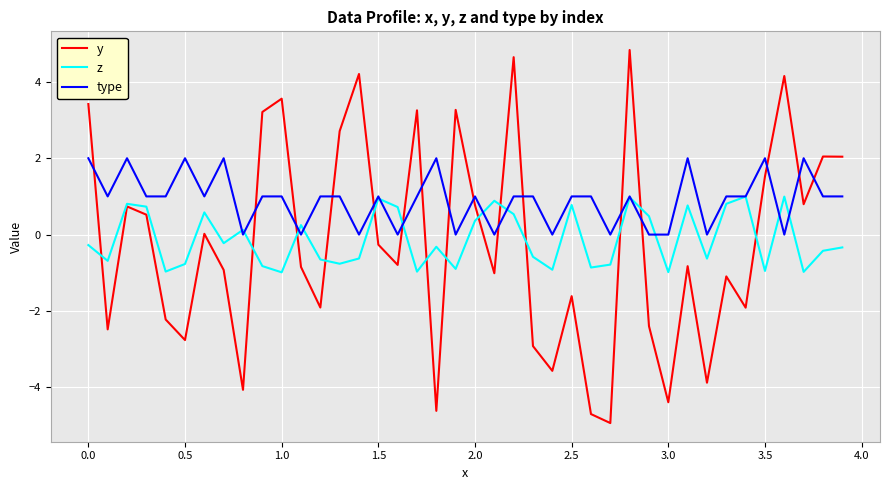

What is the highest value of the y series?

4.8